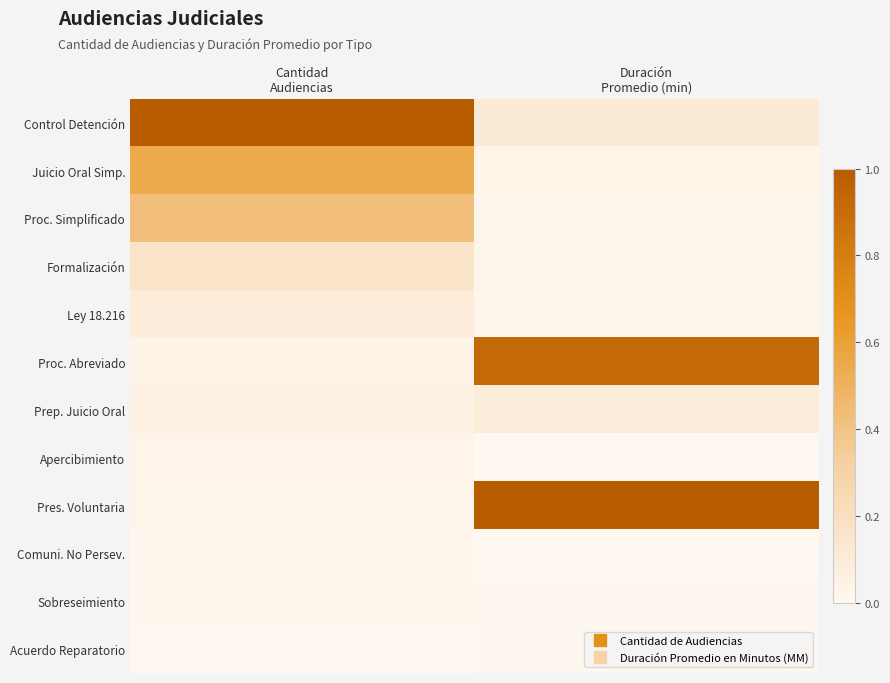

Rank the series at Cantidad Audiencias from highest to lowest value.

Control Detención, Juicio Oral Simp., Proc. Simplificado, Formalización, Ley 18.216, Prep. Juicio Oral, Proc. Abreviado, Apercibimiento, Pres. Voluntaria, Comuni. No Persev., Sobreseimiento, Acuerdo Reparatorio